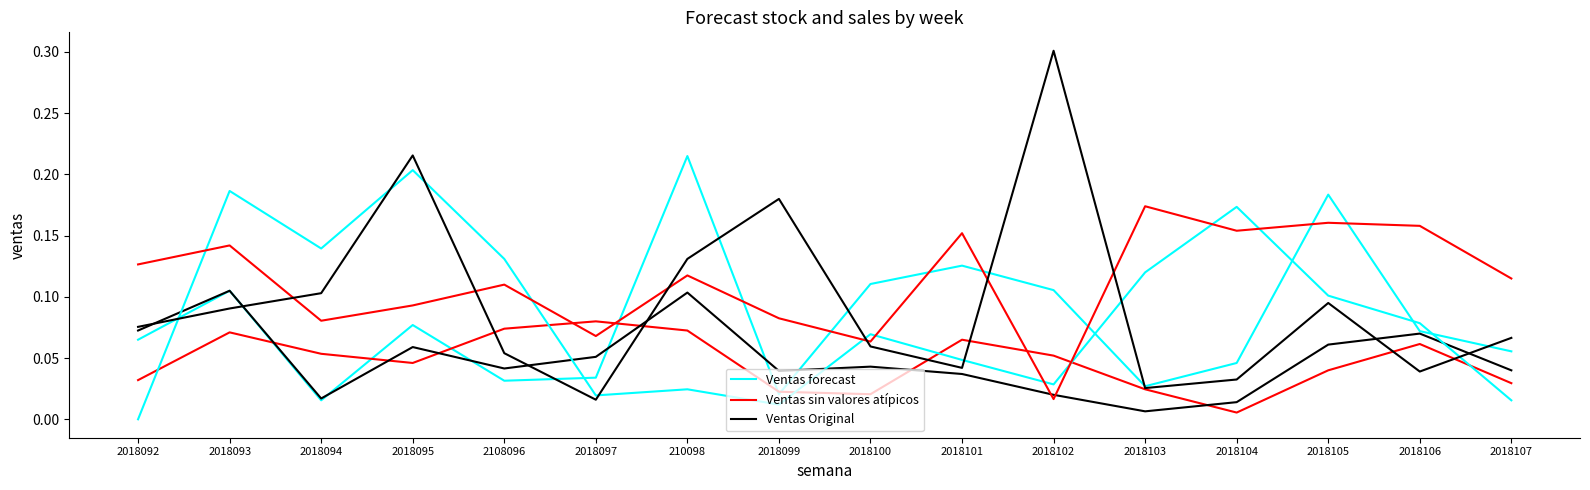

Reading left to right, extract all data points from this chart.

Ventas forecast: 0.1	0.1	0.0	0.1	0.0	0.0	0.2	0.0	0.1	0.1	0.1	0.0	0.0	0.2	0.1	0.1
Ventas sin valores atípicos: 0.0	0.1	0.1	0.0	0.1	0.1	0.1	0.0	0.0	0.1	0.1	0.0	0.0	0.0	0.1	0.0
Ventas Original: 0.1	0.1	0.0	0.1	0.0	0.1	0.1	0.0	0.0	0.0	0.0	0.0	0.0	0.1	0.1	0.0